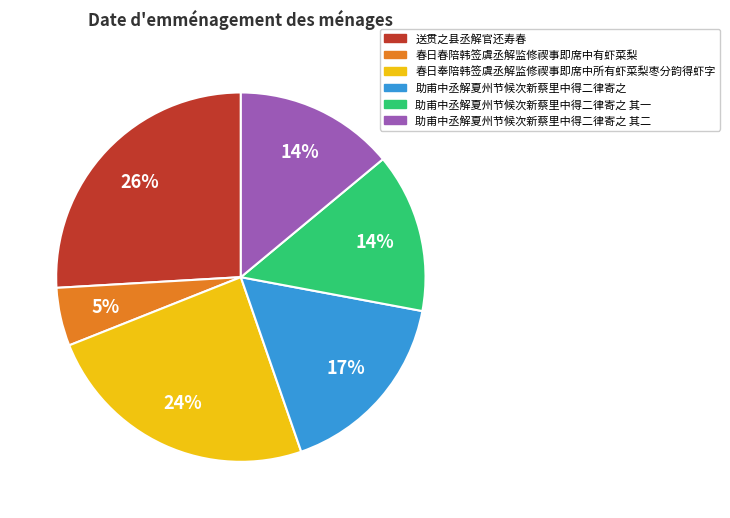

Is it true that 助甫中丞解夏州节候次新蔡里中得二律寄之 is 32% of the pie?

False